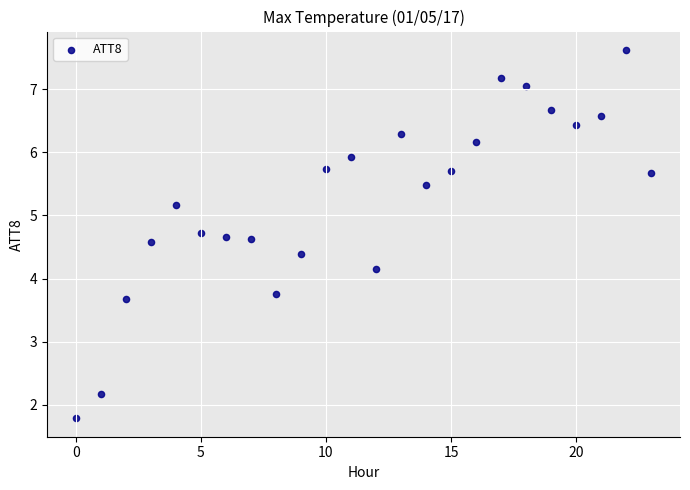

What Y value in the scatter plot is closest to 4?

4.2